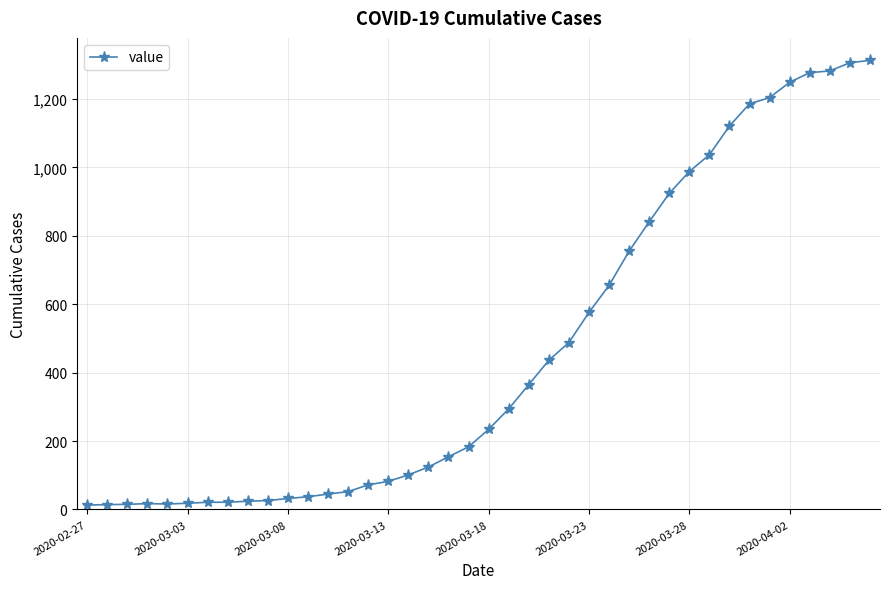

What is the greatest value displayed?

1313